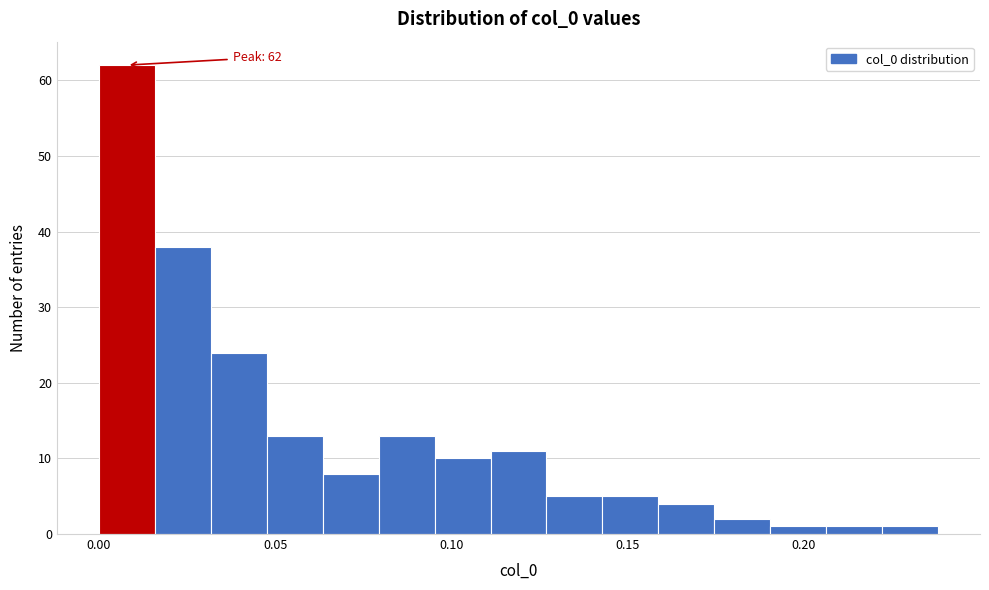

Around what value on the x-axis is the tallest bar? Give the approximate position of its centre, as read against the axis.

0.010